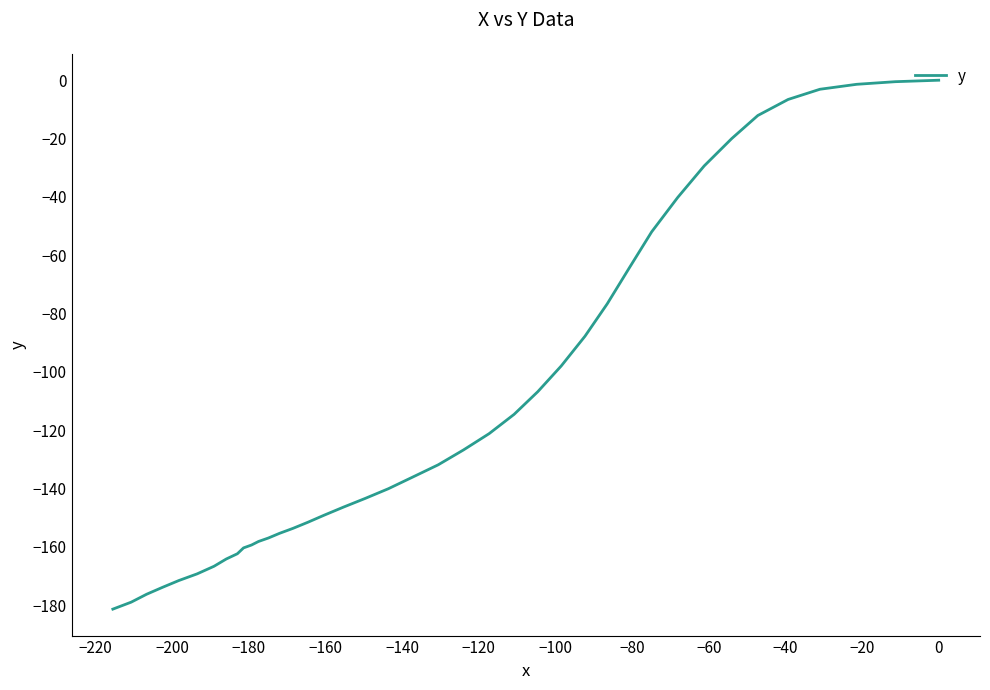

Is it true that the value at 19 is -52.0?

False